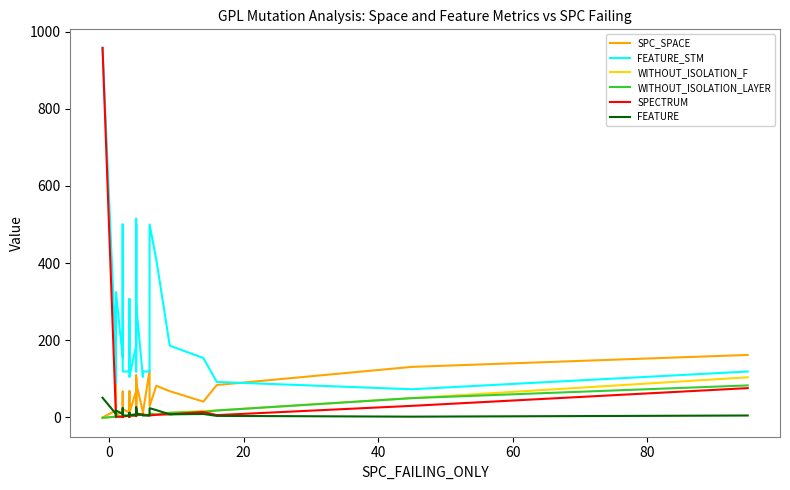

Rank the series by their maximum value, from highest to lowest.

FEATURE_STM, SPECTRUM, SPC_SPACE, WITHOUT_ISOLATION_F, WITHOUT_ISOLATION_LAYER, FEATURE